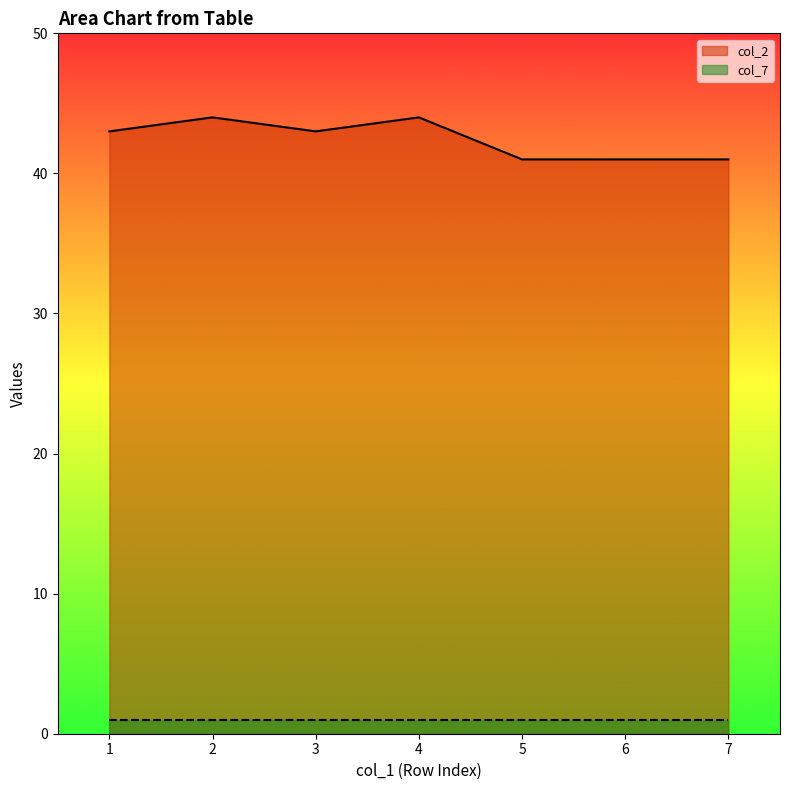

The chart shows a value of 43 at 3. True or false?

True